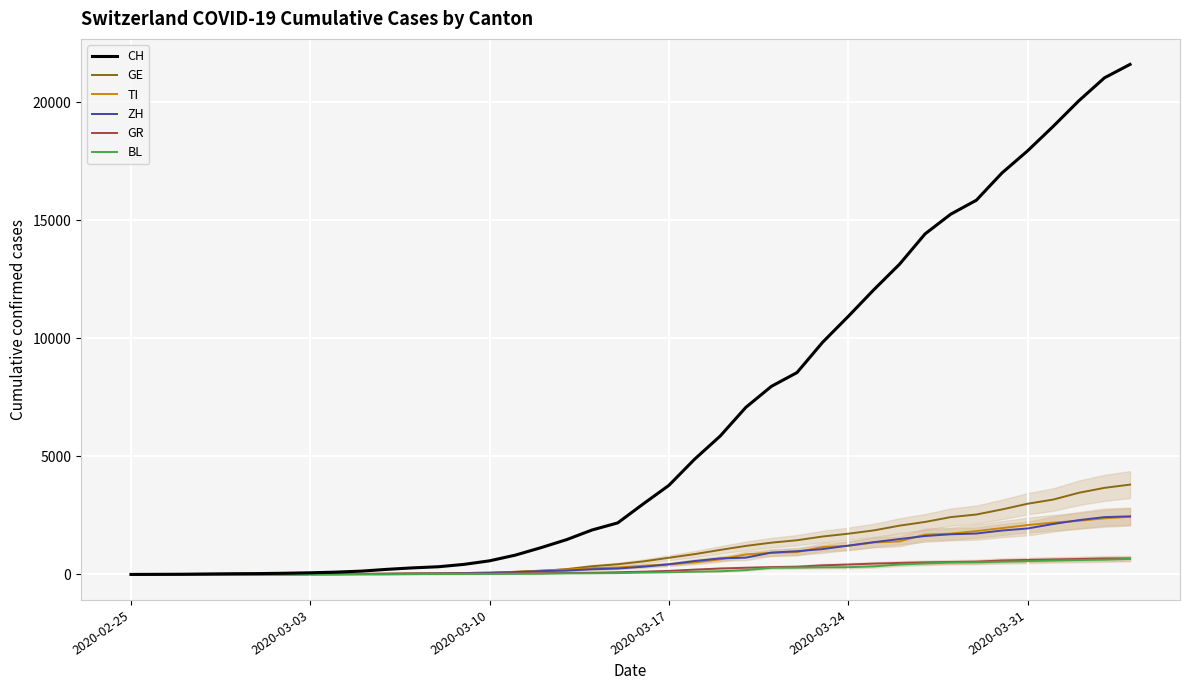

Which series has the widest spread of values?

CH